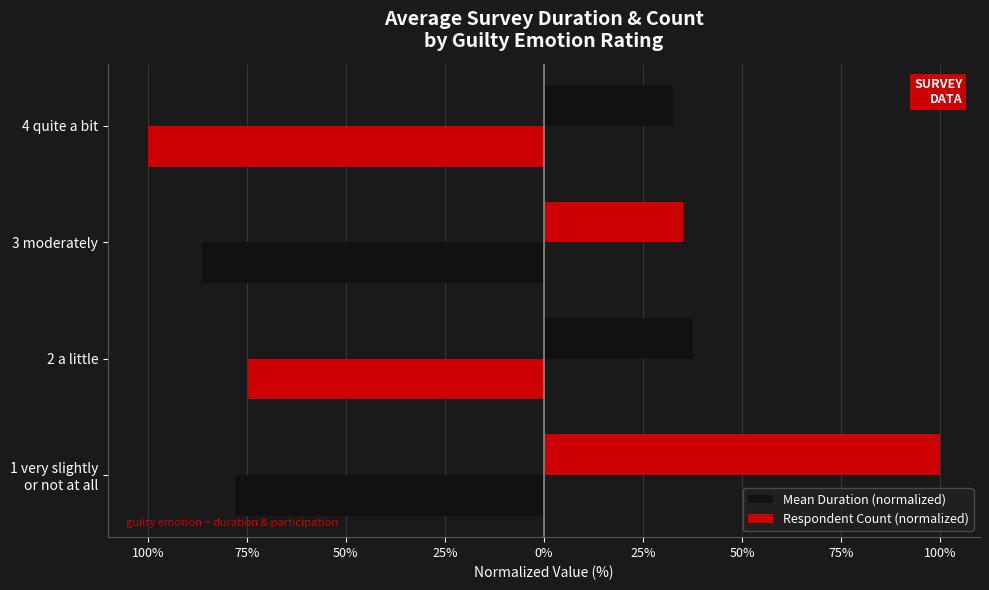

Count the number of data series in this chart.

2